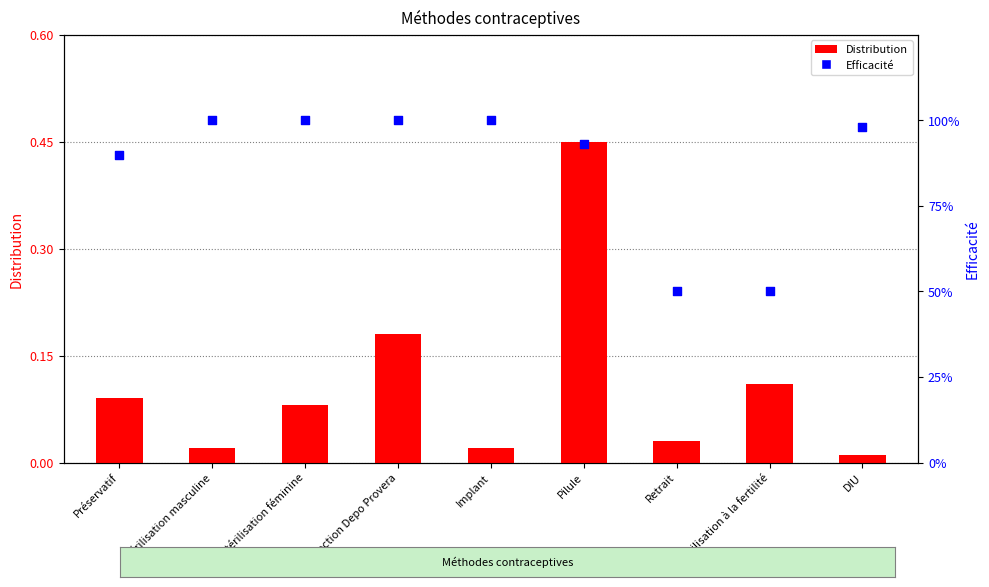

Which series has the widest spread of Y values?

Efficacité